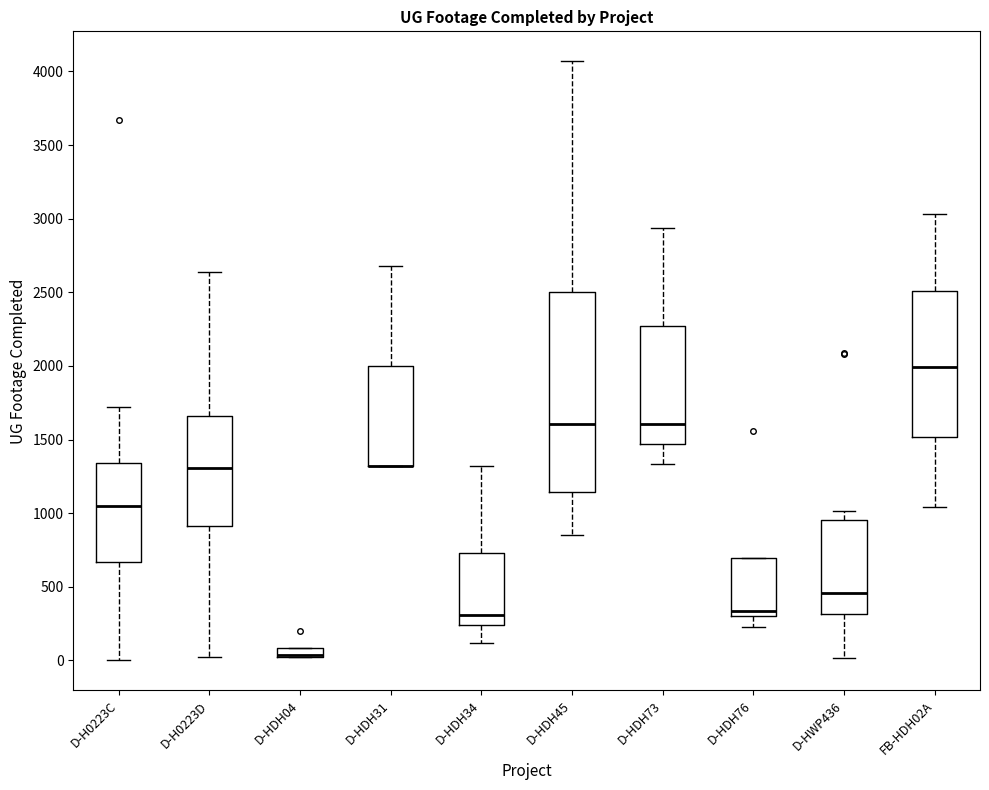

Comparing the boxes themselves (not the whiskers), which one is the tallest?

D-HDH45